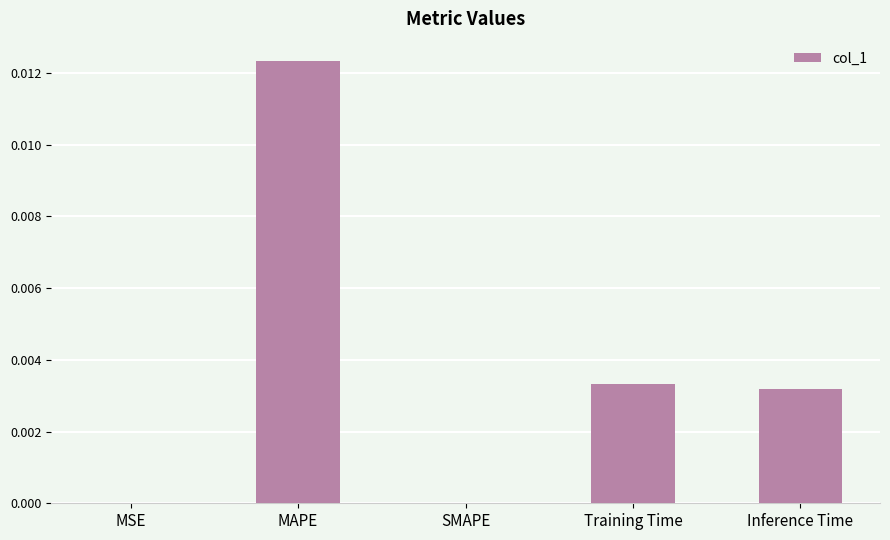

The value at SMAPE is 0.0. True or false?

True